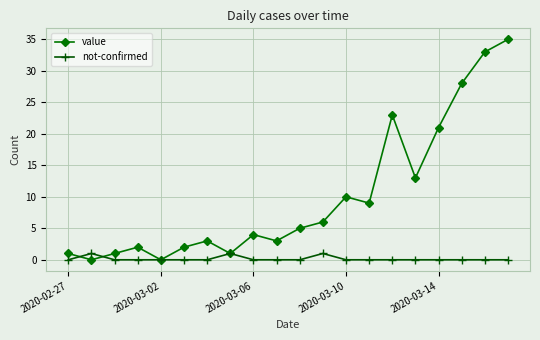

What is the difference between the second highest and minimum values in the not-confirmed series?

1